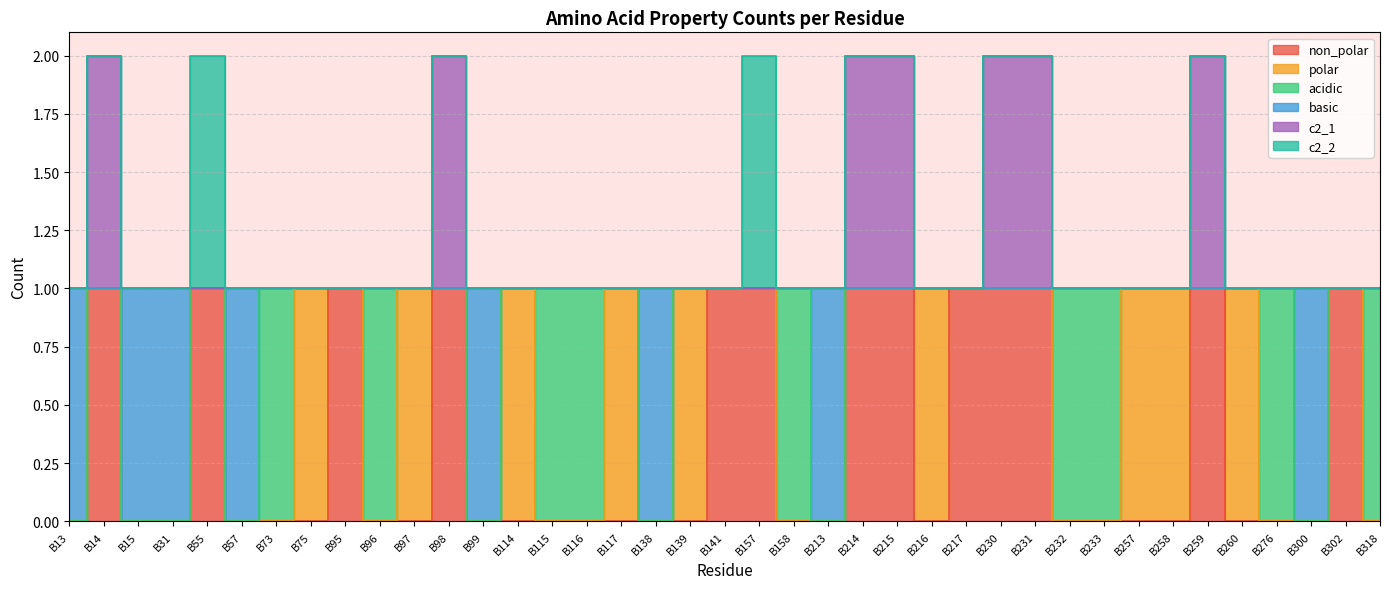

True or false: c2_1 has more than 2 interior local peaks.

True